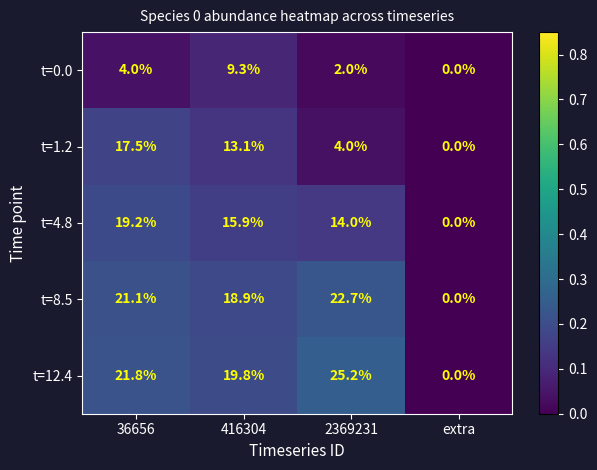

Where does the t=1.2 series first go above 13?

36656